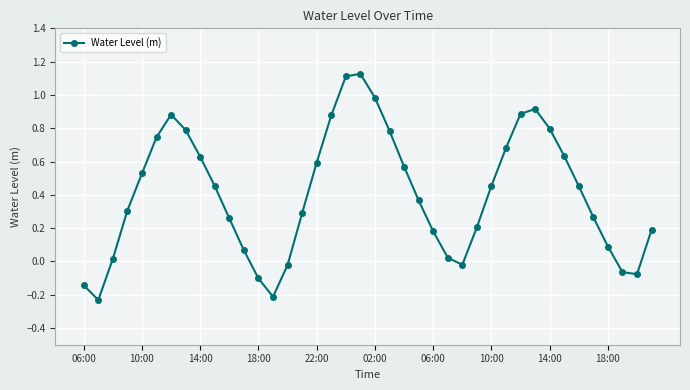

True or false: the data has more than 2 interior local peaks.

True